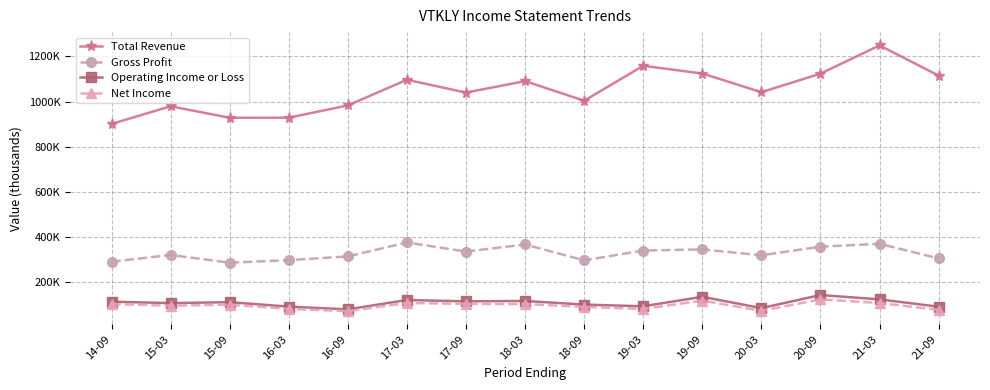

Does the chart have visible grid lines?

Yes